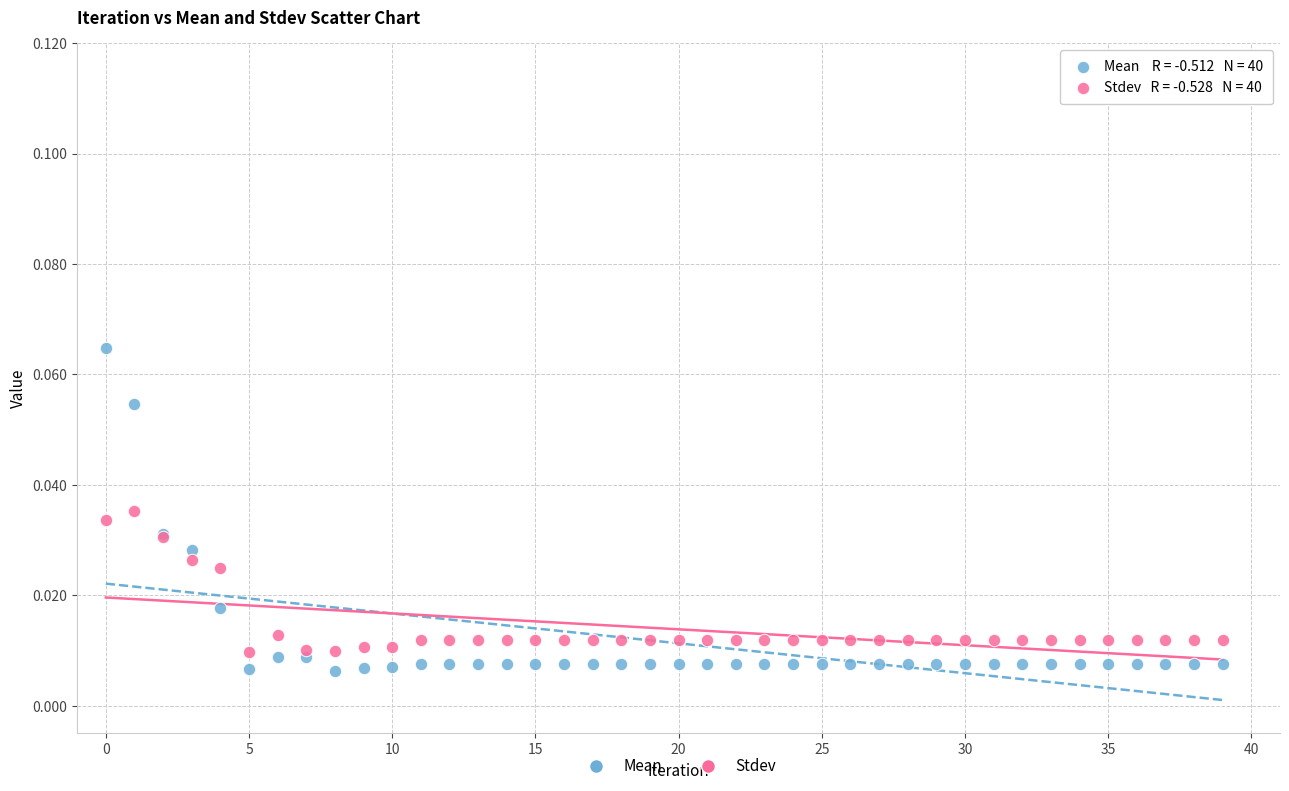

Which series has the largest Y range (max minus min)?

Mean